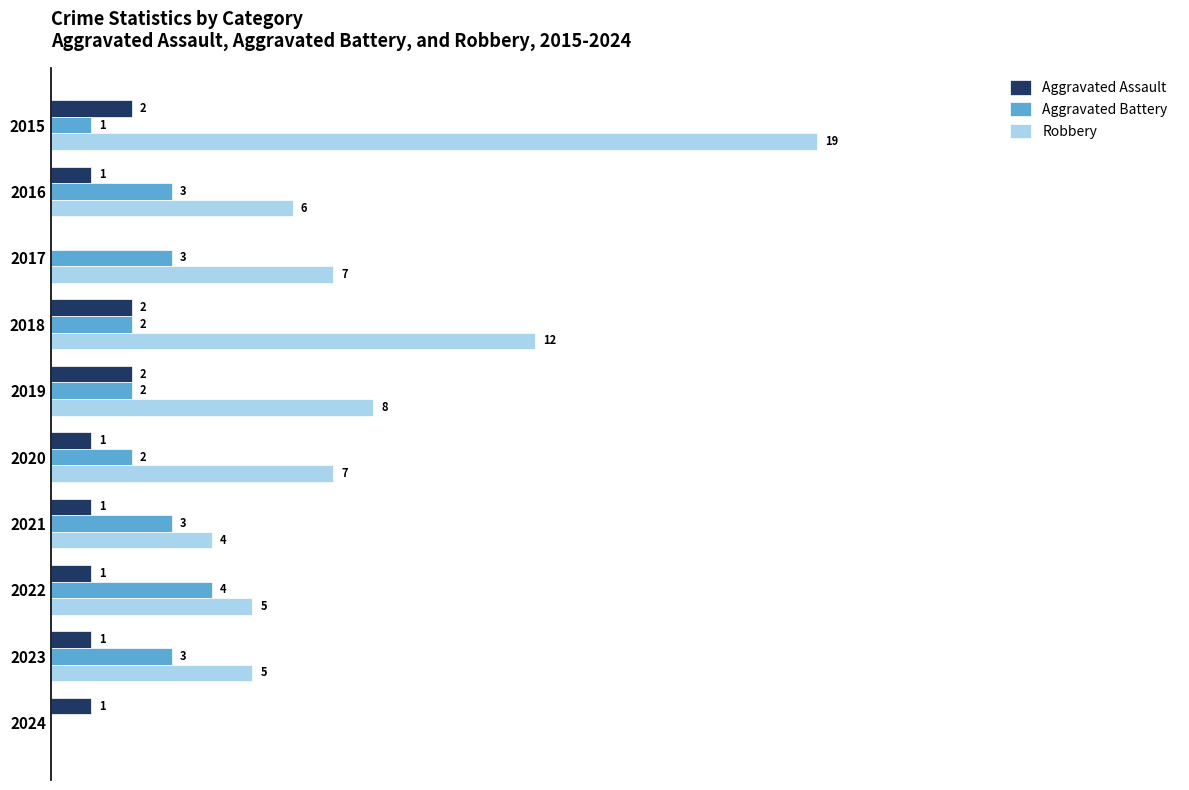

What are all the series names shown in the legend?

Aggravated Assault, Aggravated Battery, Robbery